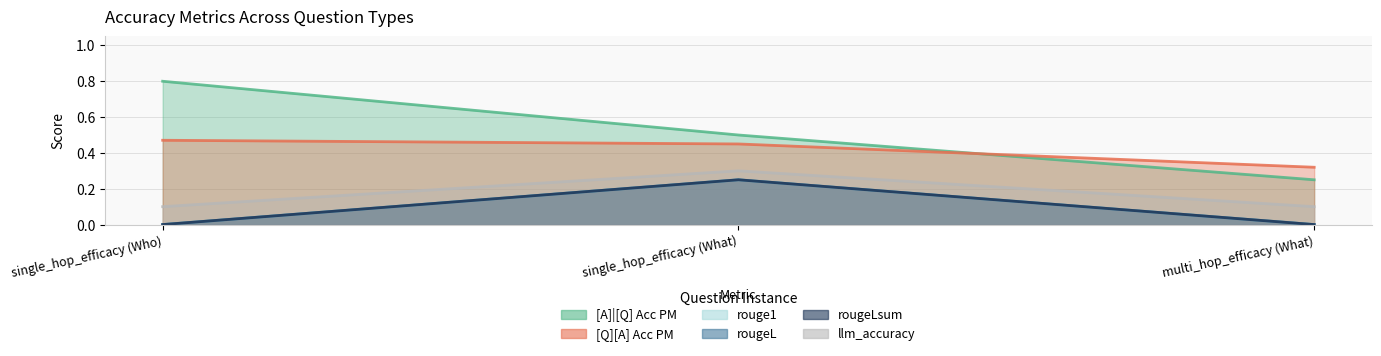

Which category has the lowest value in the rougeLsum series?

single_hop_efficacy (Who)